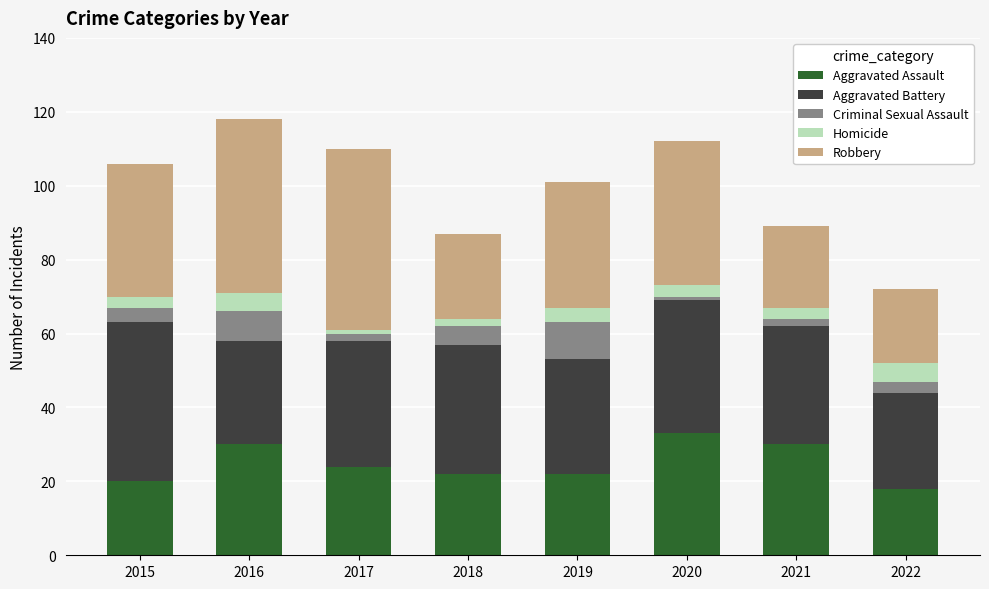

The value of Aggravated Assault at 2021 is 30. True or false?

True